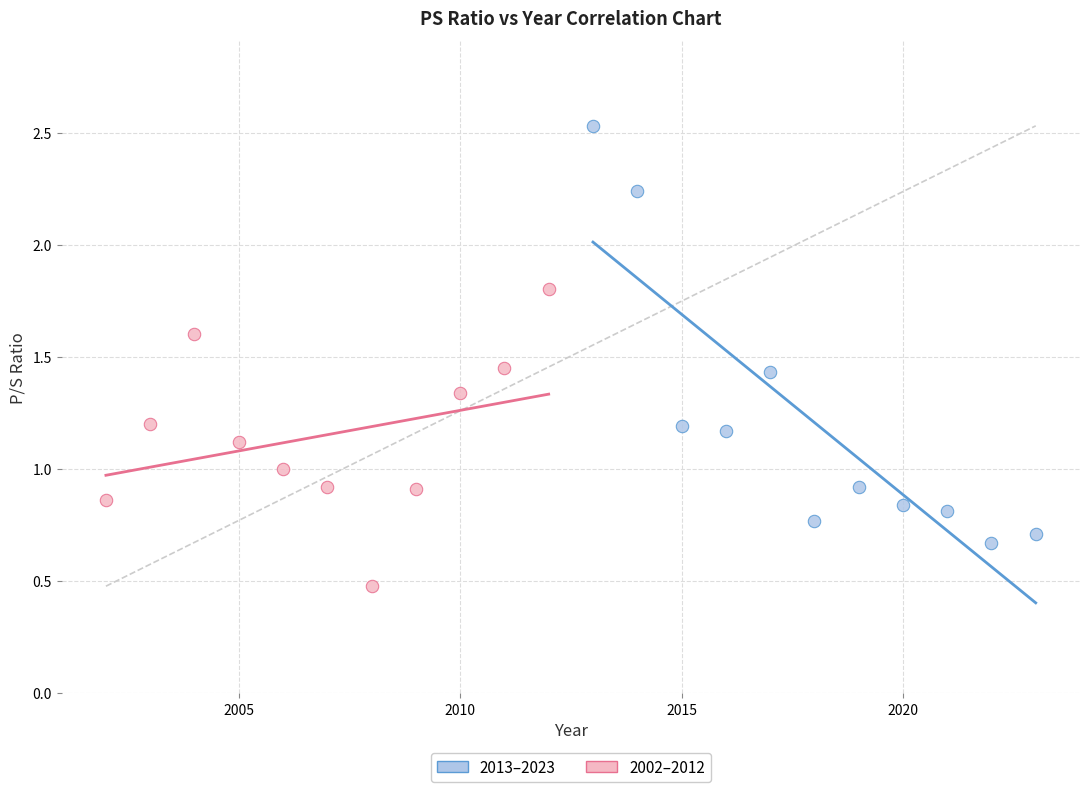

Which series reaches the maximum Y coordinate?

2013–2023